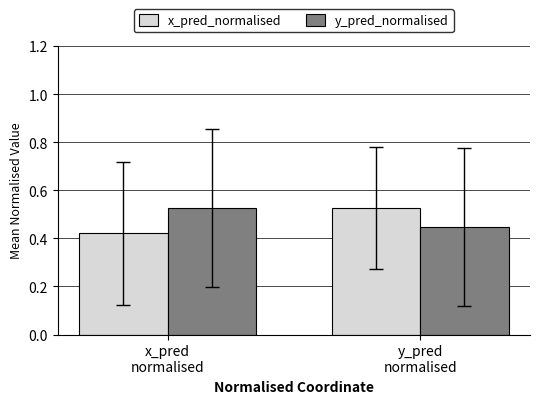

Count the x_pred_normalised values in the range 0 to 1.

2